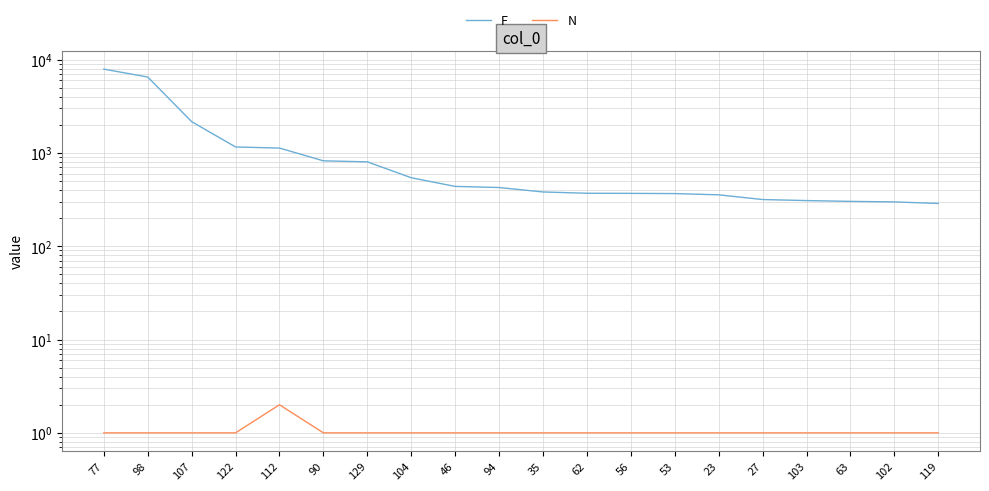

At which category is the sum across all series the highest?

77